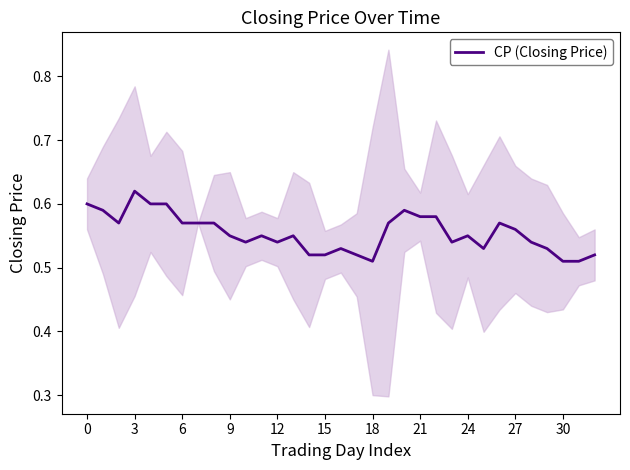

The value at 25 is 0.5. True or false?

True